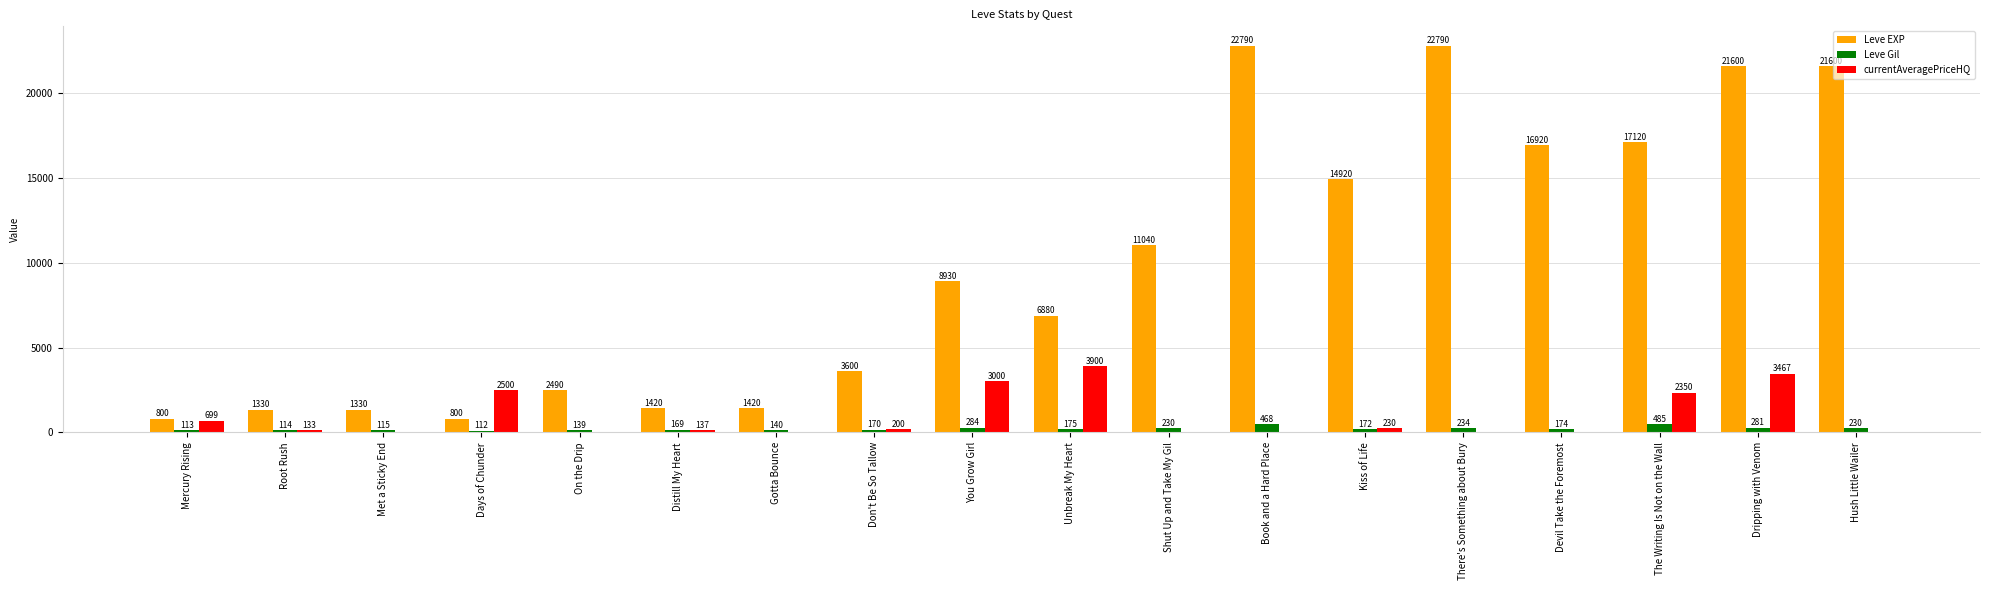

What is the maximum value shown in the chart?

22790.0